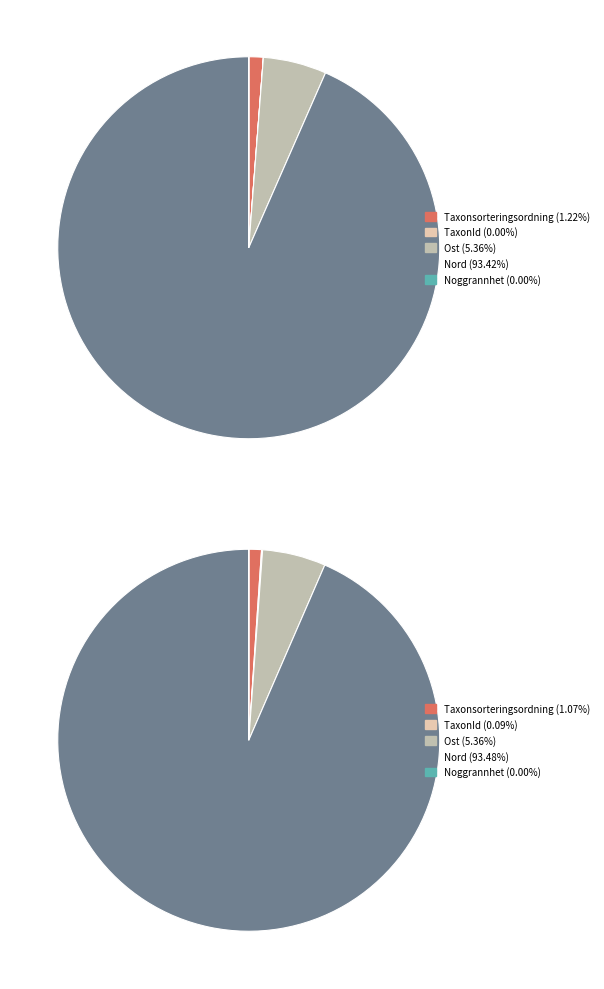

Which has a higher value, Taxonsorteringsordning or Nord?

Nord